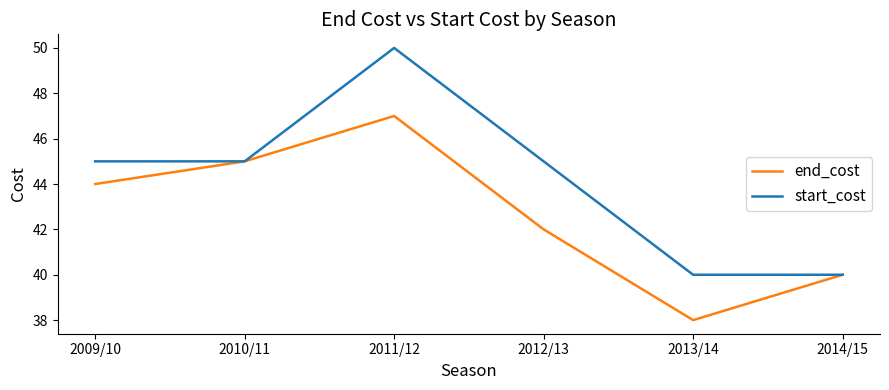

What position from the left is 2011/12?

3